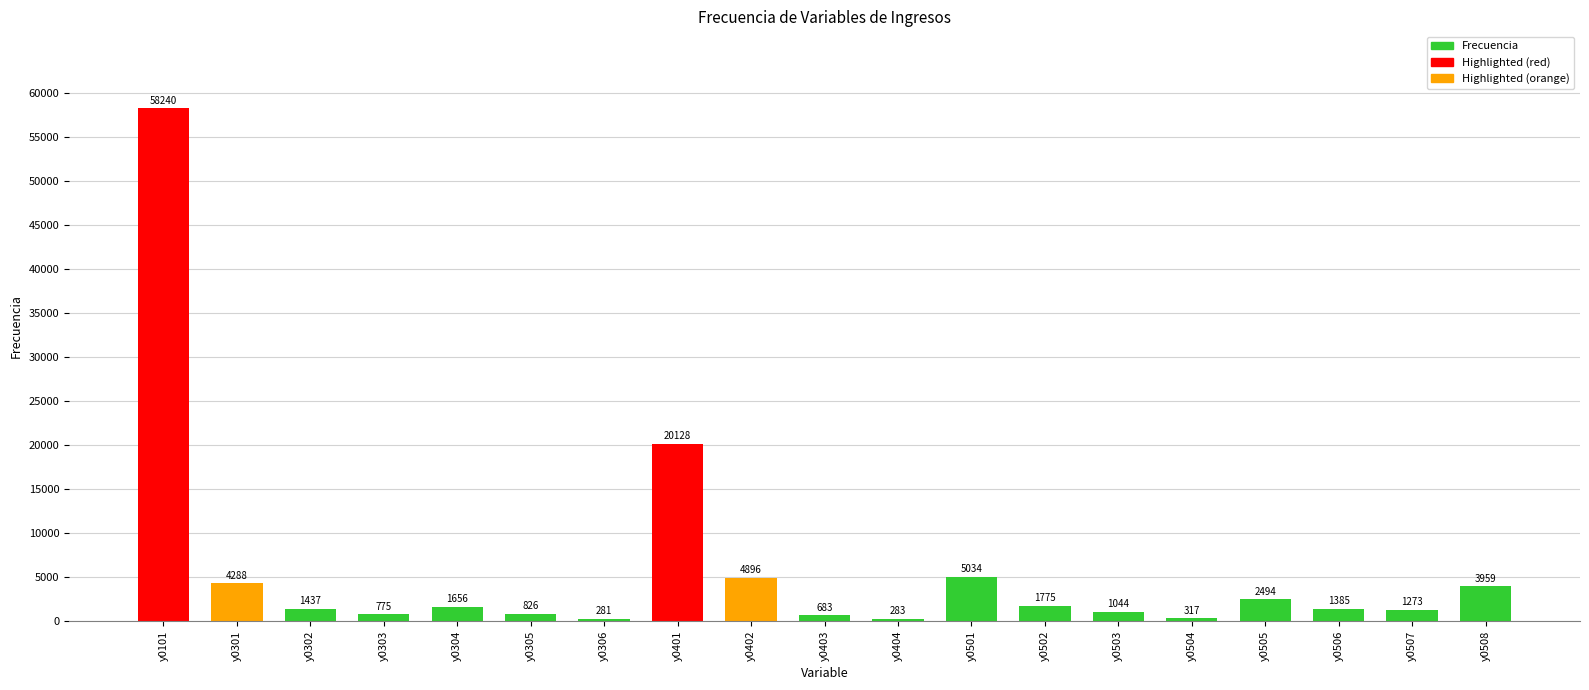

What is the sum of the values at y0101 and y0404?

58523